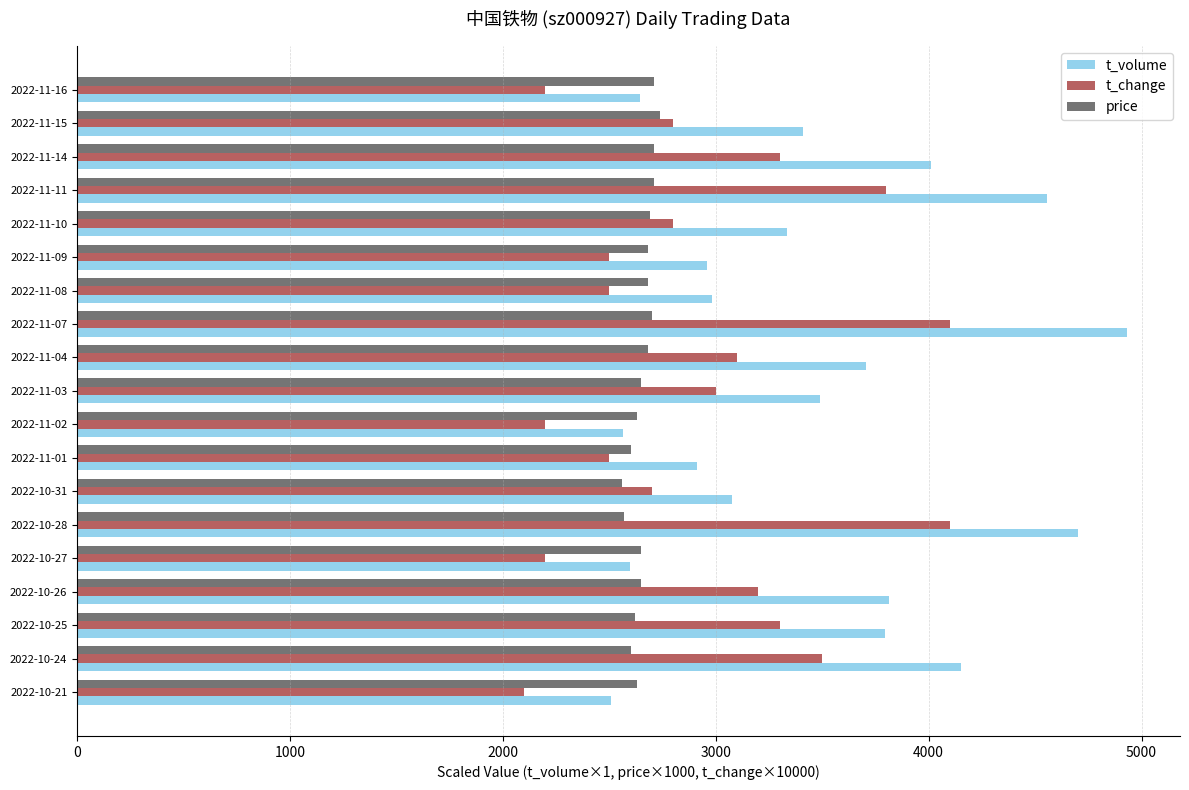

What is the maximum value for price?

2740.0